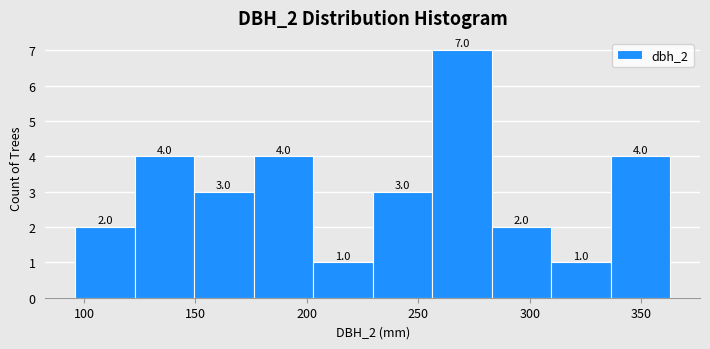

How tall is the bar that spans 335 to 365 on the x-axis? The bar edges are not printed on the chart, so give them approximately, as read against the axis.

4.0